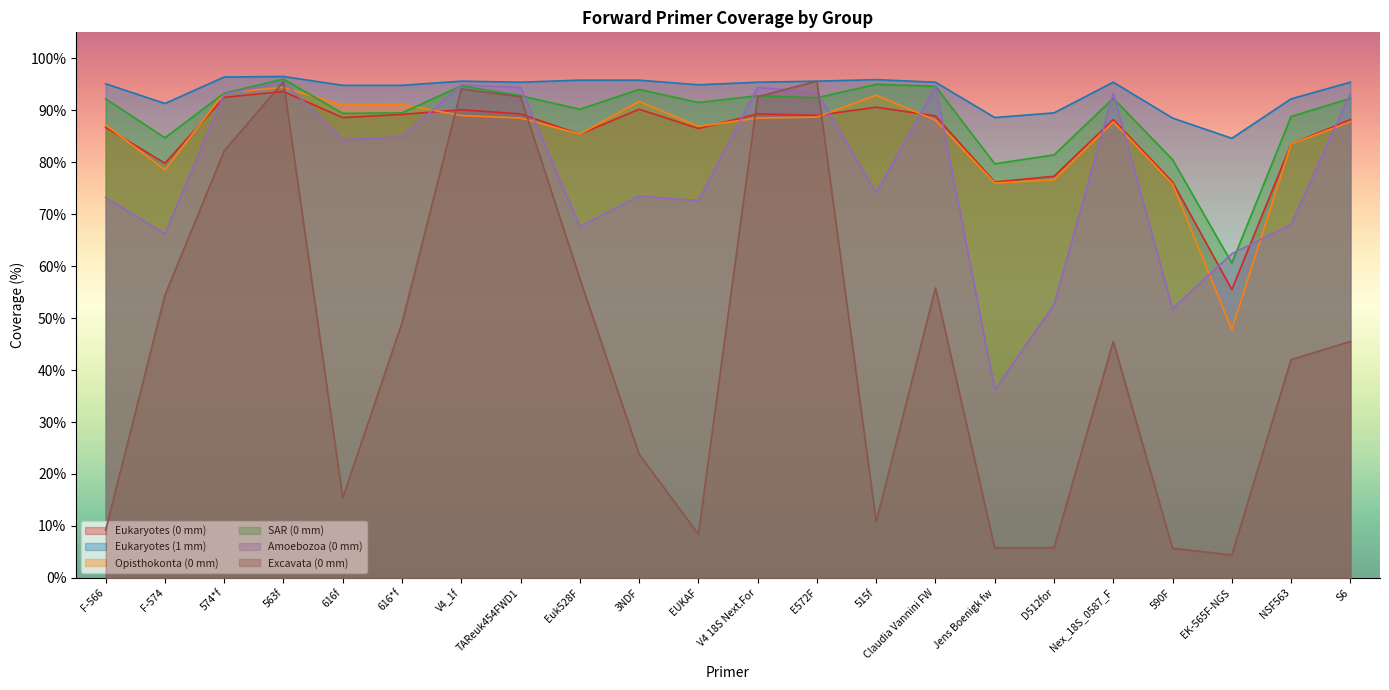

Count the number of categories in the chart.

22